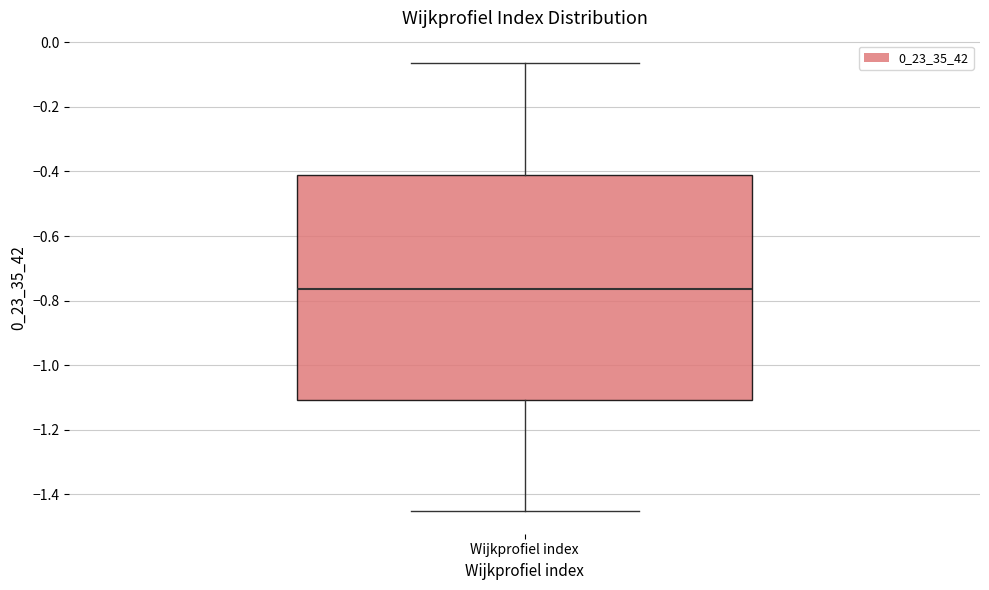

Transcribe this box plot: give where the median line is, the range the box spans, and where the two whiskers end, as read against the y-axis. The values are not printed on the chart, so give them approximately, as read against the axis.

median -0.76, box -1.10 to -0.40, whiskers -1.46 to -0.06